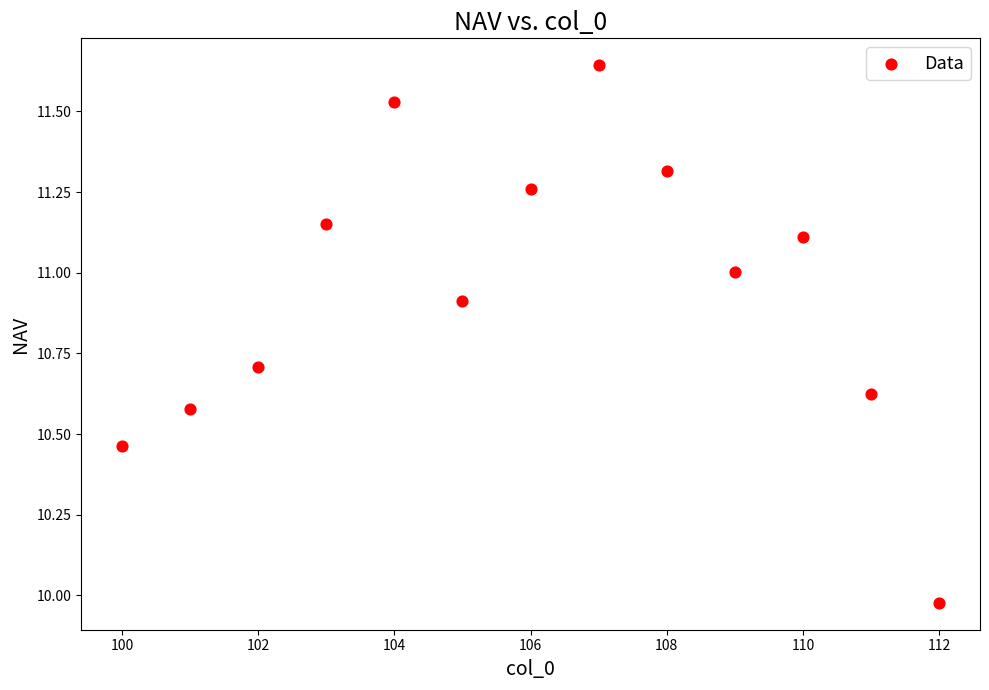

What is the range of X values (max minus min)?

12.0